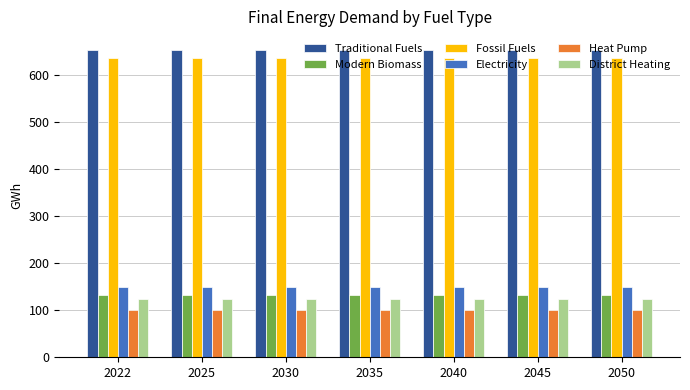

What is the average value of the Traditional Fuels series?

654